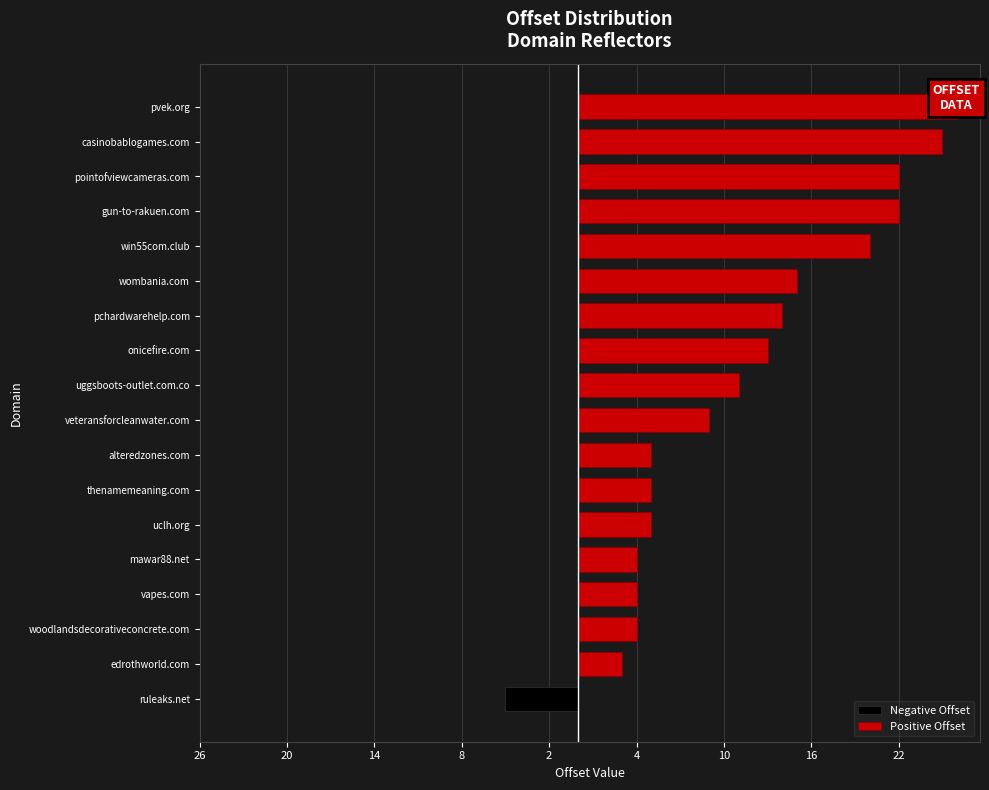

Reading right to left, list all the values displayed in this chart.

Negative Offset: 0	0	0	0	0	0	0	0	0	0	0	0	0	0	0	0	0	-5
Positive Offset: 26	25	22	22	20	15	14	13	11	9	5	5	5	4	4	4	3	0